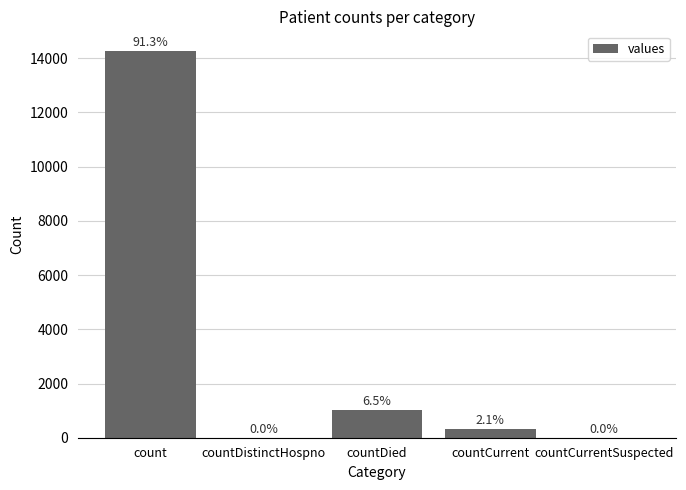

What is the label of the 1st bar from the left?

count